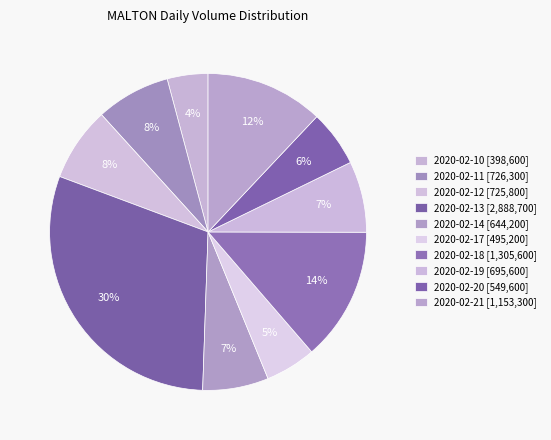

How many segments does this pie chart have?

10